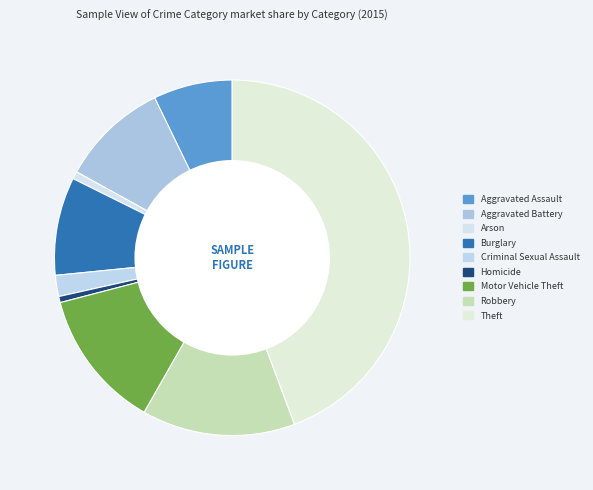

Which slice is the smallest?

Homicide